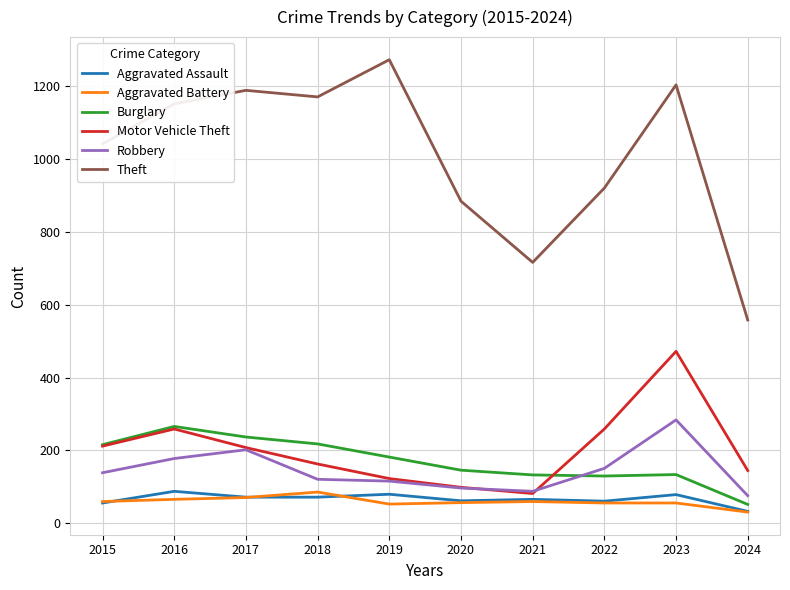

True or false: Aggravated Assault and Theft cross at least once.

False